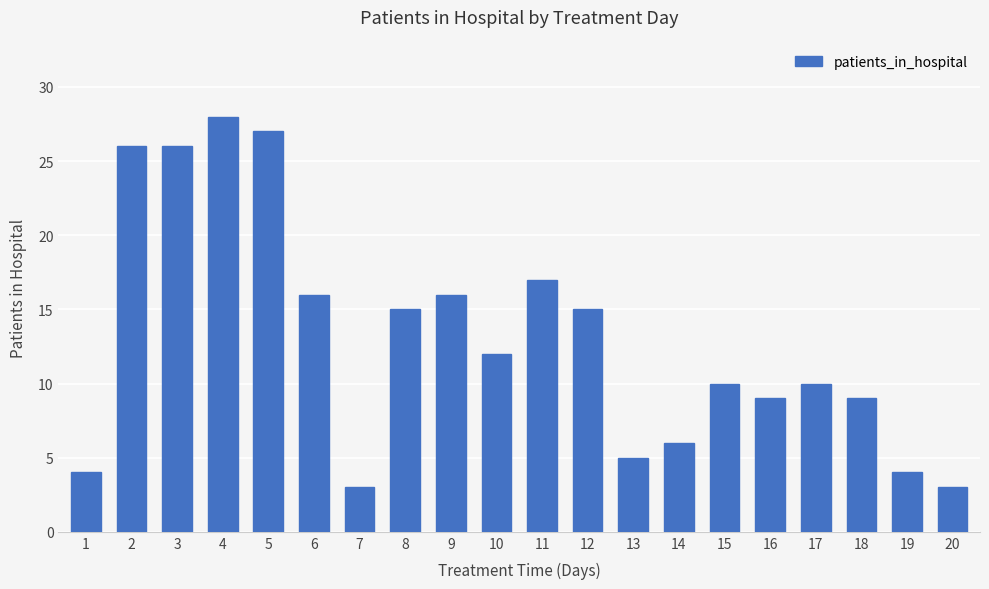

What is the value of the 9th bar from the left?

16